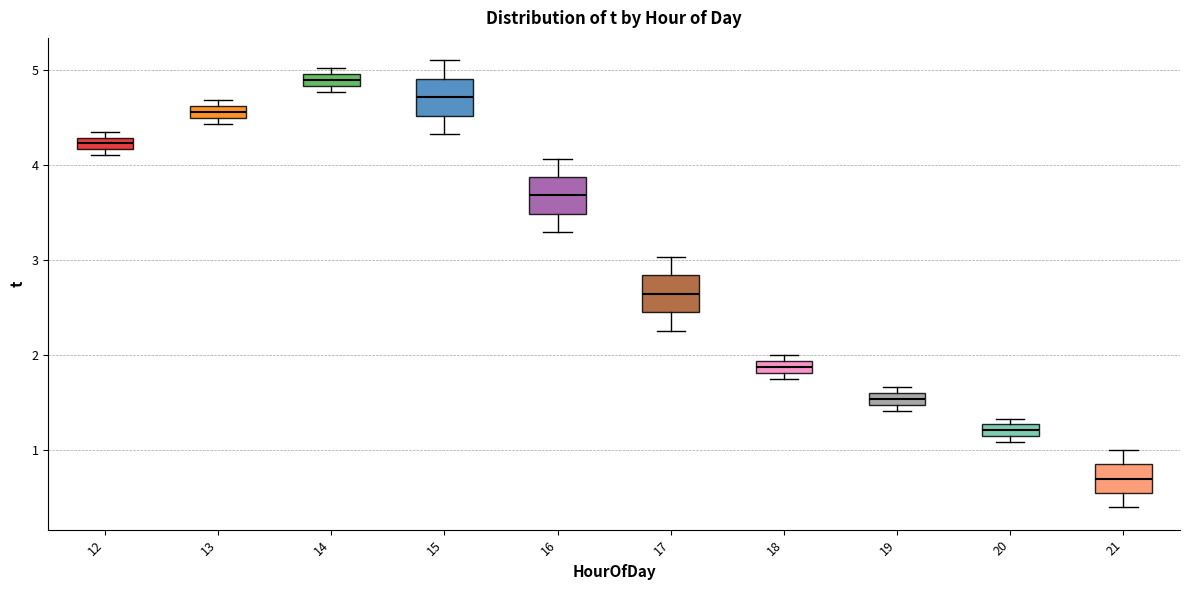

Where is the lower edge of the box at x = 12 on the y-axis? The values are not printed on the chart, so give them approximately, as read against the axis.

4.2